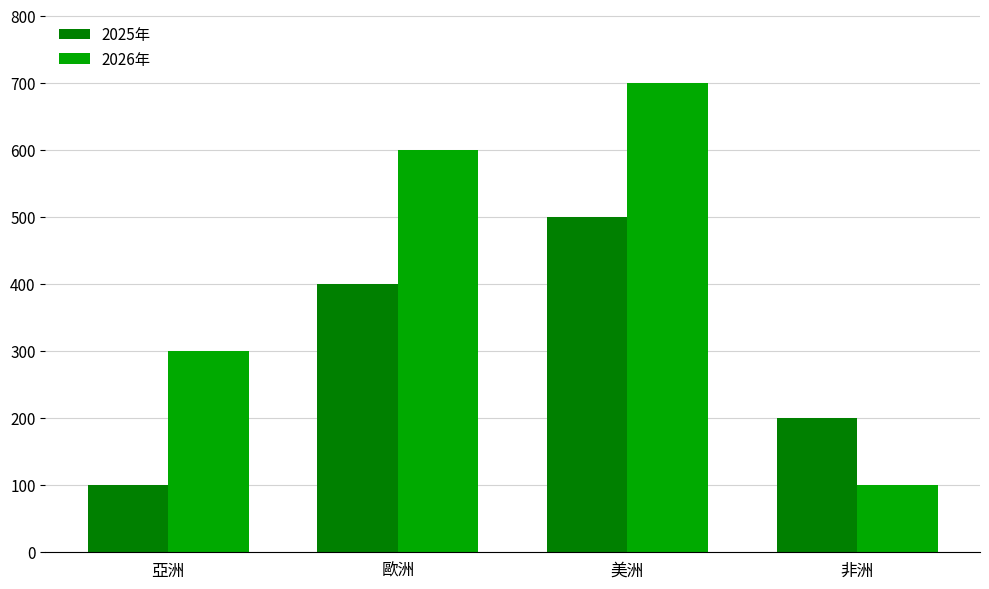

At which category does the chart reach its peak across all series?

美洲